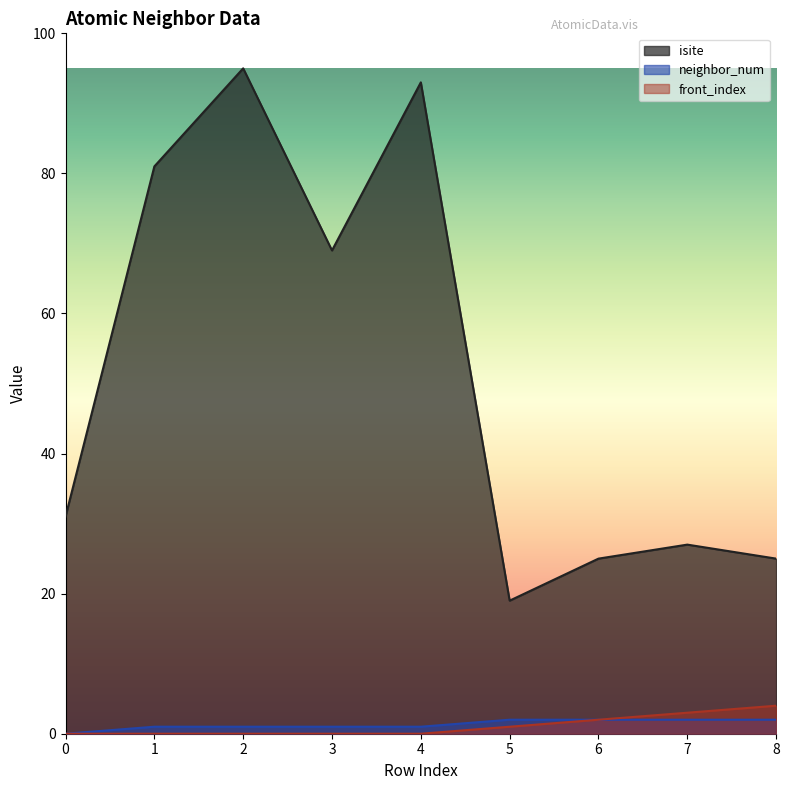

Count the neighbor_num values in the range 1 to 2.

8